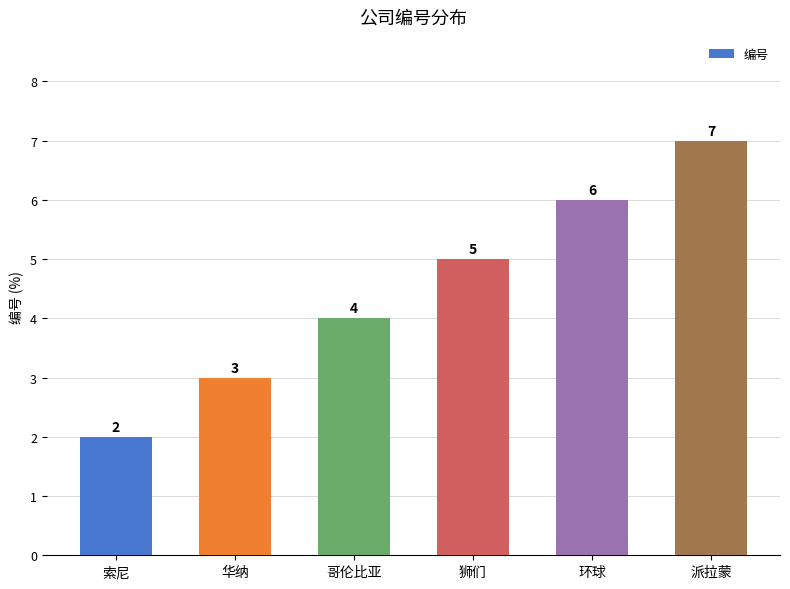

Reading left to right, extract all data points from this chart.

2	3	4	5	6	7